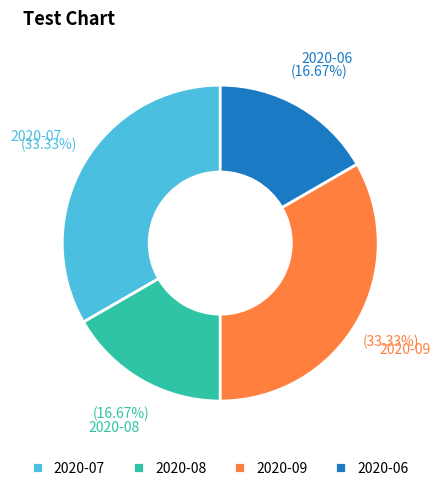

Is there a majority slice in this chart?

No